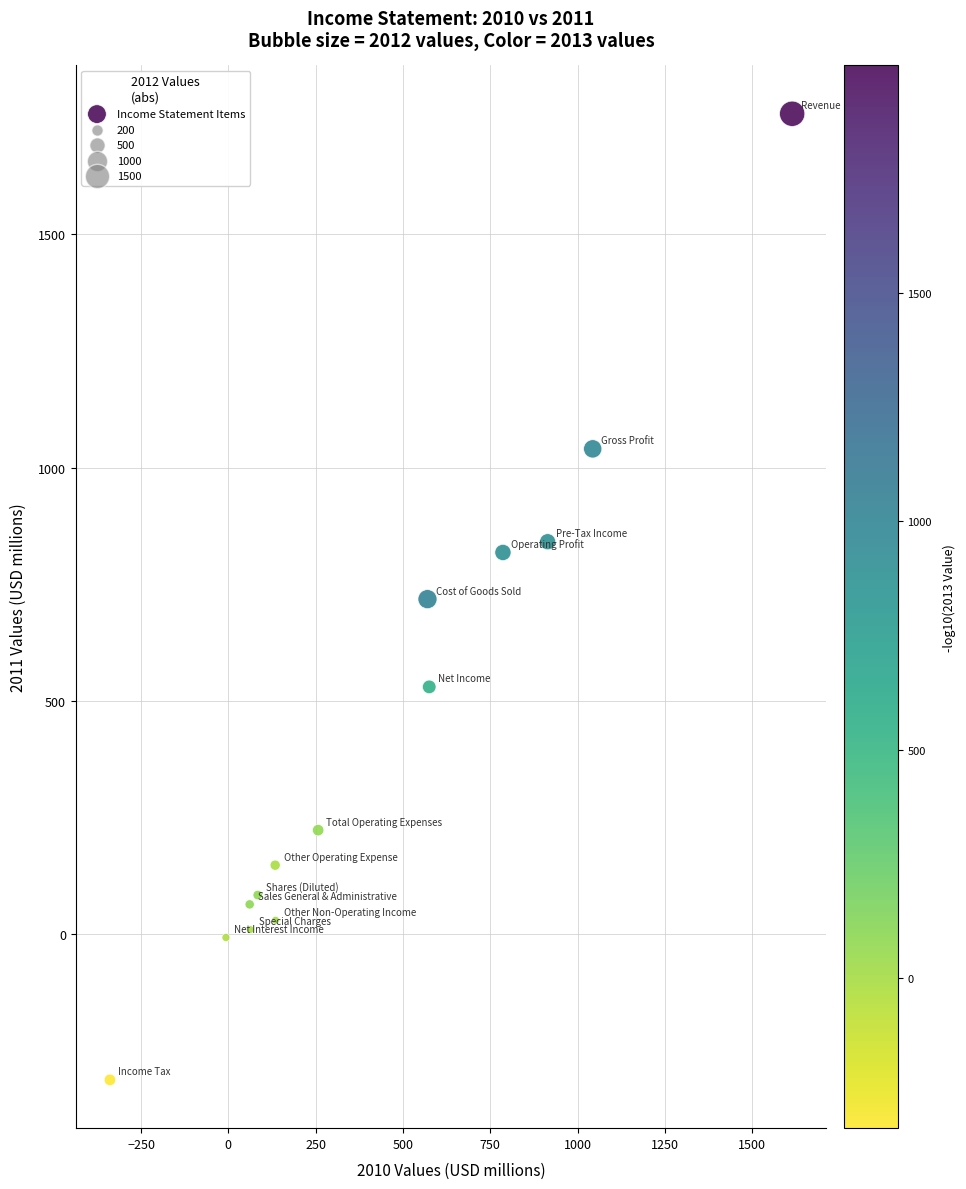

What is the range of X values (max minus min)?

1953